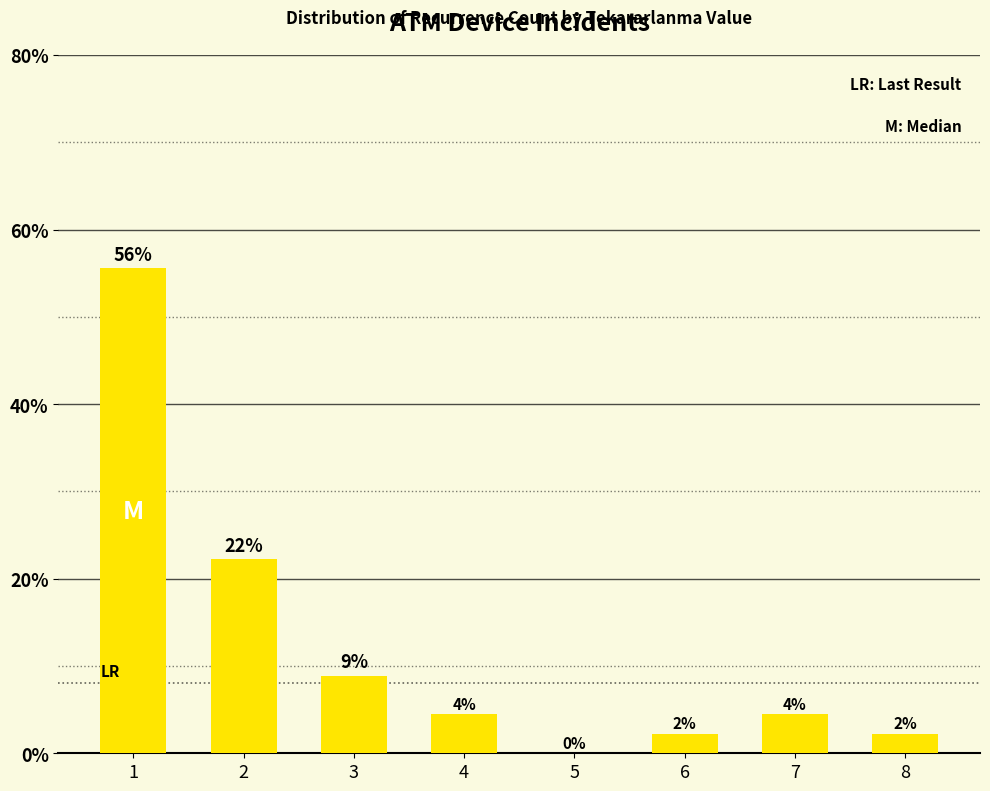

Are the bars horizontal?

No